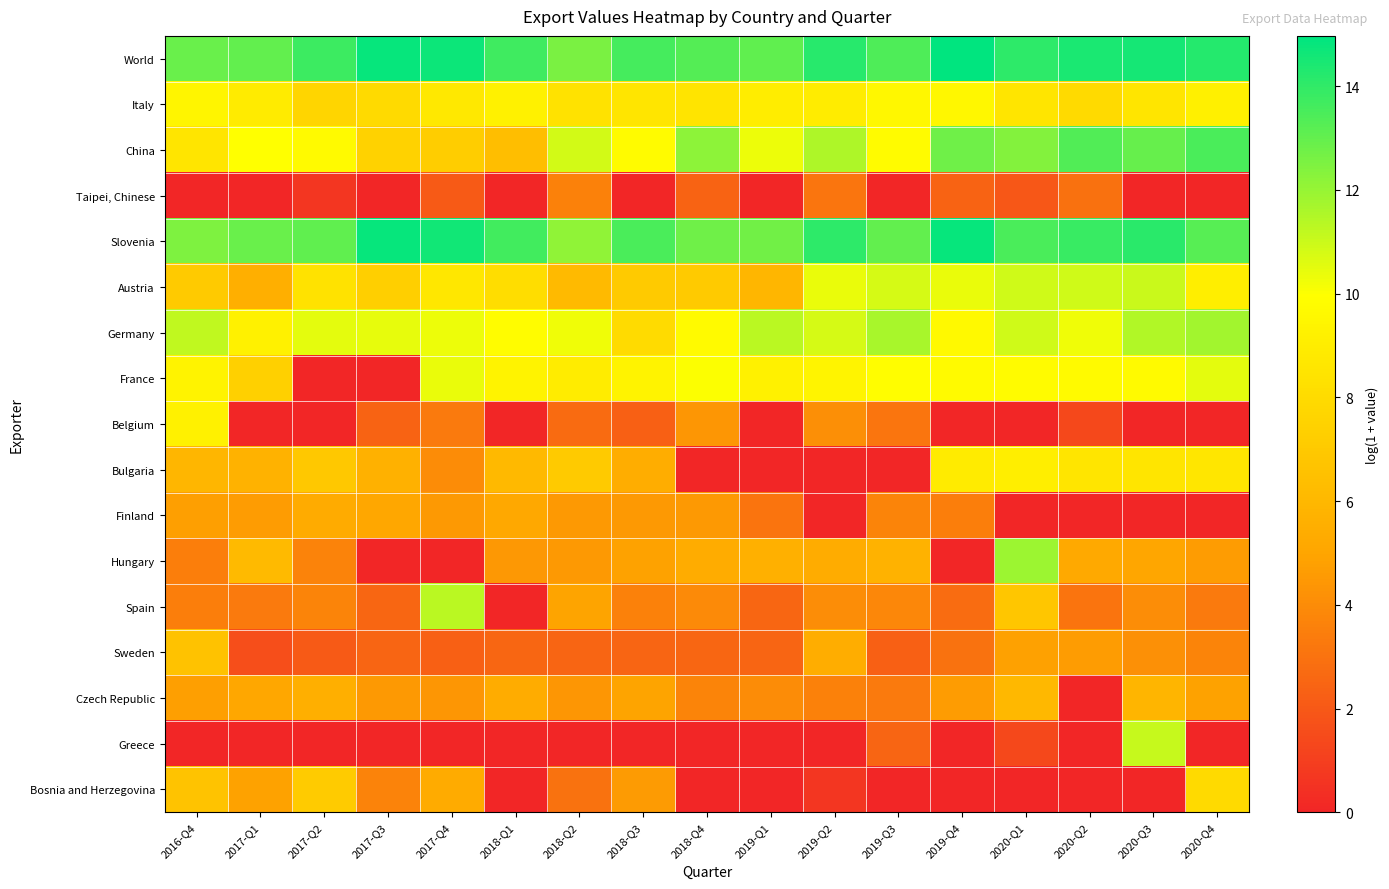

How many data points does each series have?

17